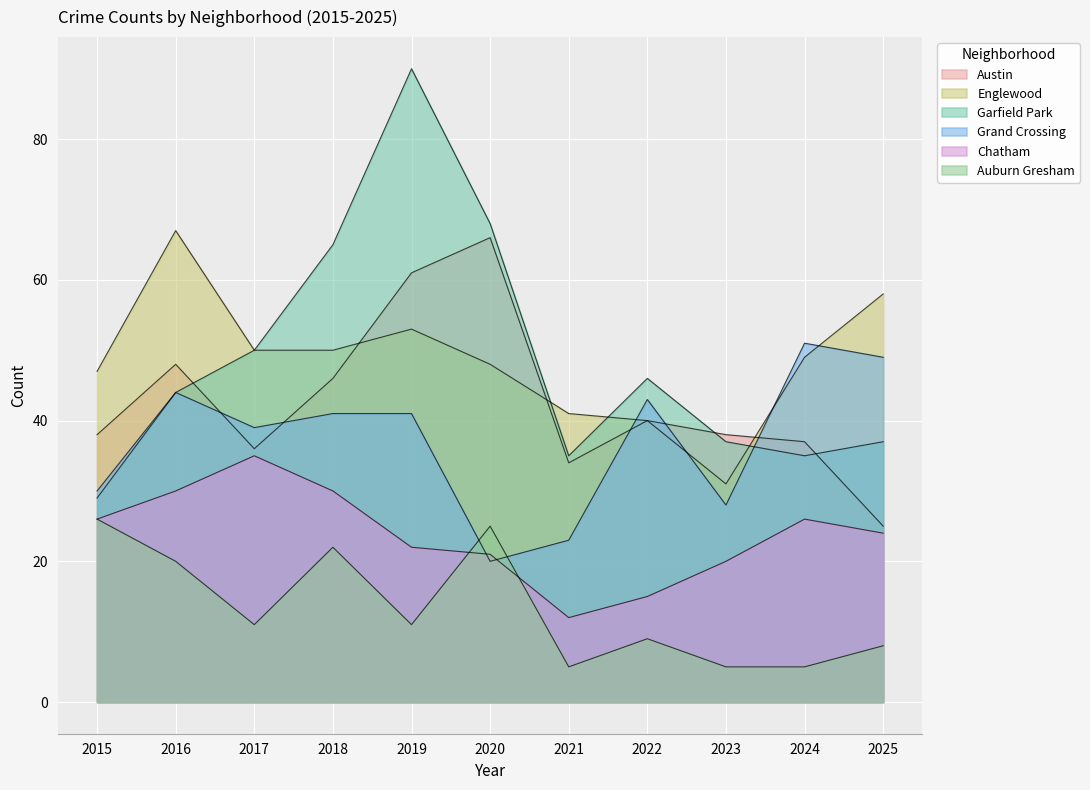

What is the total value across all series at 2016?

253